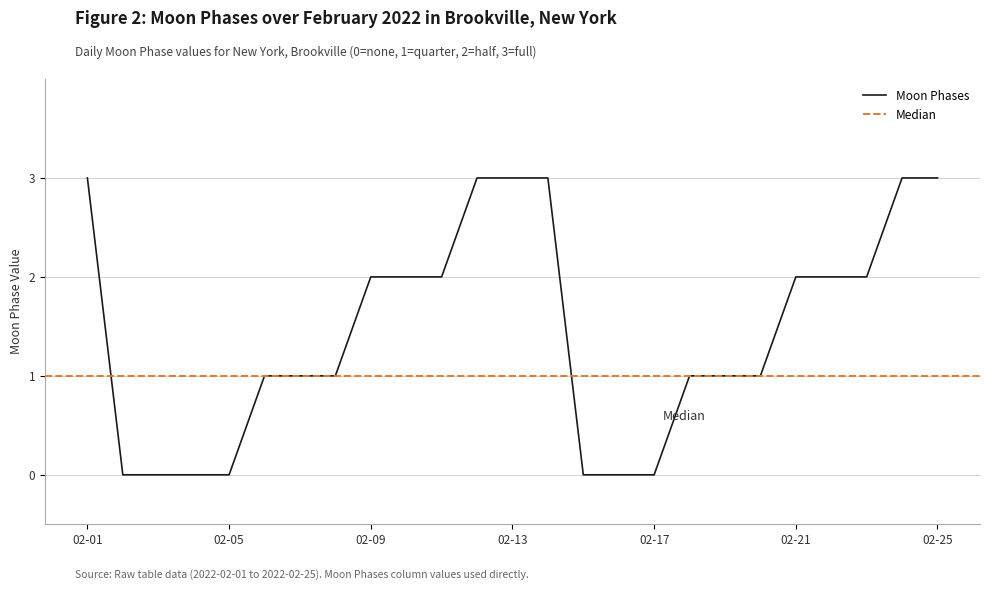

Is it true that Moon Phases equals 1 at 02-21?

False